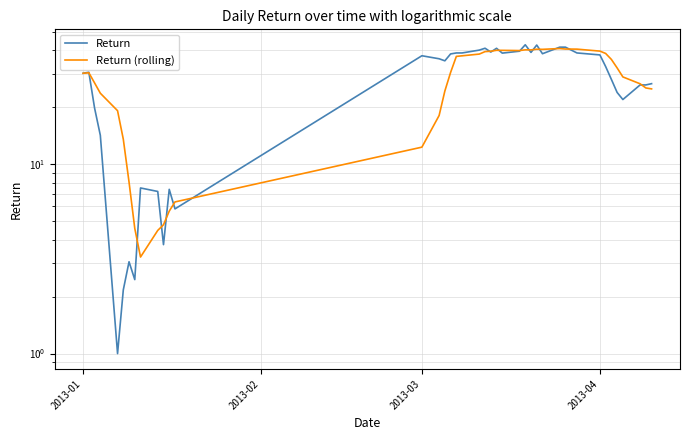

After their last crossing, which series has the higher values: Return (rolling) or Return?

Return